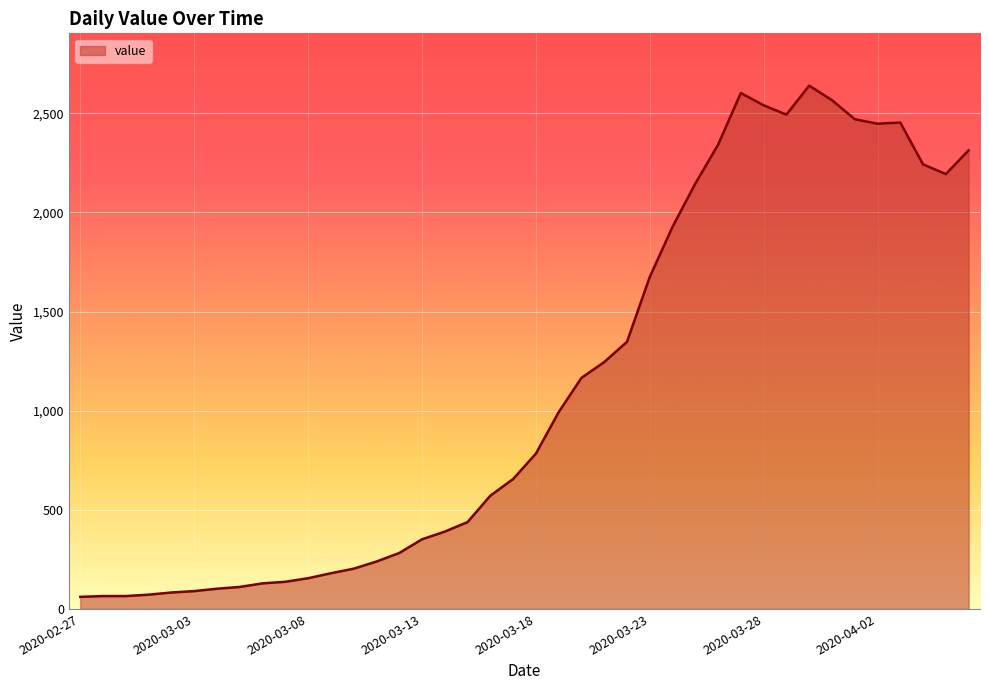

What is the difference between the maximum and minimum values?

2578